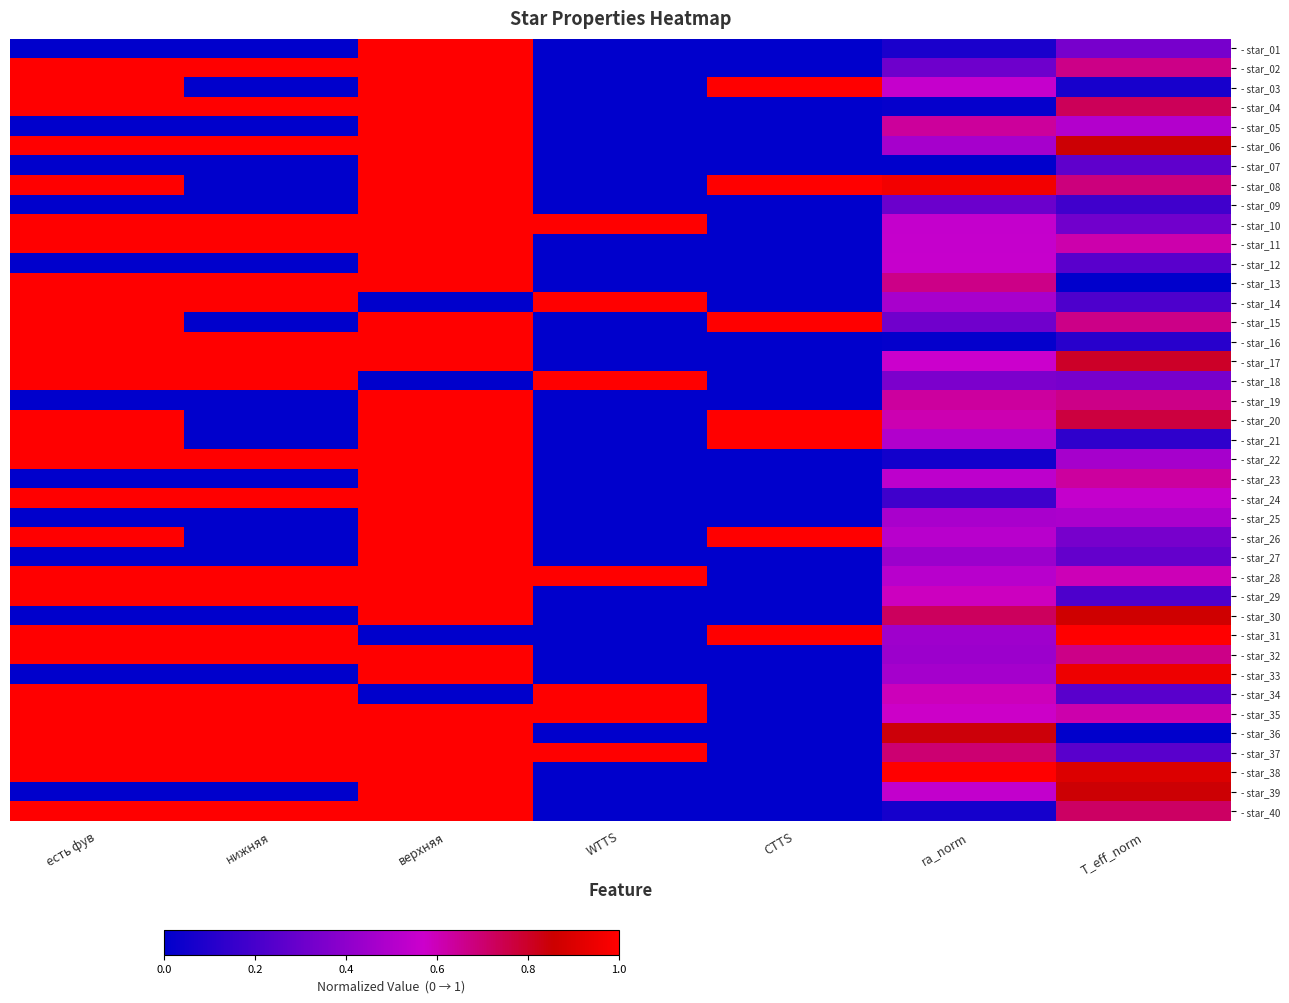

Reading right to left, transcribe all the data shown in this chart.

- star_01: T_eff_norm=0.3	ra_norm=0.1	CTTS=0.0	WTTS=0.0	верхняя=1.0	нижняя=0.0	есть фув=0.0
- star_02: T_eff_norm=0.7	ra_norm=0.3	CTTS=0.0	WTTS=0.0	верхняя=1.0	нижняя=1.0	есть фув=1.0
- star_03: T_eff_norm=0.1	ra_norm=0.6	CTTS=1.0	WTTS=0.0	верхняя=1.0	нижняя=0.0	есть фув=1.0
- star_04: T_eff_norm=0.7	ra_norm=0.0	CTTS=0.0	WTTS=0.0	верхняя=1.0	нижняя=1.0	есть фув=1.0
- star_05: T_eff_norm=0.5	ra_norm=0.6	CTTS=0.0	WTTS=0.0	верхняя=1.0	нижняя=0.0	есть фув=0.0
- star_06: T_eff_norm=0.8	ra_norm=0.5	CTTS=0.0	WTTS=0.0	верхняя=1.0	нижняя=1.0	есть фув=1.0
- star_07: T_eff_norm=0.3	ra_norm=0.0	CTTS=0.0	WTTS=0.0	верхняя=1.0	нижняя=0.0	есть фув=0.0
- star_08: T_eff_norm=0.7	ra_norm=1.0	CTTS=1.0	WTTS=0.0	верхняя=1.0	нижняя=0.0	есть фув=1.0
- star_09: T_eff_norm=0.2	ra_norm=0.3	CTTS=0.0	WTTS=0.0	верхняя=1.0	нижняя=0.0	есть фув=0.0
- star_10: T_eff_norm=0.3	ra_norm=0.5	CTTS=0.0	WTTS=1.0	верхняя=1.0	нижняя=1.0	есть фув=1.0
- star_11: T_eff_norm=0.6	ra_norm=0.6	CTTS=0.0	WTTS=0.0	верхняя=1.0	нижняя=1.0	есть фув=1.0
- star_12: T_eff_norm=0.2	ra_norm=0.6	CTTS=0.0	WTTS=0.0	верхняя=1.0	нижняя=0.0	есть фув=0.0
- star_13: T_eff_norm=0.0	ra_norm=0.7	CTTS=0.0	WTTS=0.0	верхняя=1.0	нижняя=1.0	есть фув=1.0
- star_14: T_eff_norm=0.2	ra_norm=0.5	CTTS=0.0	WTTS=1.0	верхняя=0.0	нижняя=1.0	есть фув=1.0
- star_15: T_eff_norm=0.7	ra_norm=0.3	CTTS=1.0	WTTS=0.0	верхняя=1.0	нижняя=0.0	есть фув=1.0
- star_16: T_eff_norm=0.1	ra_norm=0.0	CTTS=0.0	WTTS=0.0	верхняя=1.0	нижняя=1.0	есть фув=1.0
- star_17: T_eff_norm=0.8	ra_norm=0.6	CTTS=0.0	WTTS=0.0	верхняя=1.0	нижняя=1.0	есть фув=1.0
- star_18: T_eff_norm=0.3	ra_norm=0.3	CTTS=0.0	WTTS=1.0	верхняя=0.0	нижняя=1.0	есть фув=1.0
- star_19: T_eff_norm=0.7	ra_norm=0.6	CTTS=0.0	WTTS=0.0	верхняя=1.0	нижняя=0.0	есть фув=0.0
- star_20: T_eff_norm=0.8	ra_norm=0.6	CTTS=1.0	WTTS=0.0	верхняя=1.0	нижняя=0.0	есть фув=1.0
- star_21: T_eff_norm=0.1	ra_norm=0.5	CTTS=1.0	WTTS=0.0	верхняя=1.0	нижняя=0.0	есть фув=1.0
- star_22: T_eff_norm=0.5	ra_norm=0.1	CTTS=0.0	WTTS=0.0	верхняя=1.0	нижняя=1.0	есть фув=1.0
- star_23: T_eff_norm=0.6	ra_norm=0.5	CTTS=0.0	WTTS=0.0	верхняя=1.0	нижняя=0.0	есть фув=0.0
- star_24: T_eff_norm=0.6	ra_norm=0.2	CTTS=0.0	WTTS=0.0	верхняя=1.0	нижняя=1.0	есть фув=1.0
- star_25: T_eff_norm=0.5	ra_norm=0.5	CTTS=0.0	WTTS=0.0	верхняя=1.0	нижняя=0.0	есть фув=0.0
- star_26: T_eff_norm=0.3	ra_norm=0.5	CTTS=1.0	WTTS=0.0	верхняя=1.0	нижняя=0.0	есть фув=1.0
- star_27: T_eff_norm=0.3	ra_norm=0.4	CTTS=0.0	WTTS=0.0	верхняя=1.0	нижняя=0.0	есть фув=0.0
- star_28: T_eff_norm=0.6	ra_norm=0.5	CTTS=0.0	WTTS=1.0	верхняя=1.0	нижняя=1.0	есть фув=1.0
- star_29: T_eff_norm=0.2	ra_norm=0.6	CTTS=0.0	WTTS=0.0	верхняя=1.0	нижняя=1.0	есть фув=1.0
- star_30: T_eff_norm=0.9	ra_norm=0.7	CTTS=0.0	WTTS=0.0	верхняя=1.0	нижняя=0.0	есть фув=0.0
- star_31: T_eff_norm=1.0	ra_norm=0.4	CTTS=1.0	WTTS=0.0	верхняя=0.0	нижняя=1.0	есть фув=1.0
- star_32: T_eff_norm=0.7	ra_norm=0.4	CTTS=0.0	WTTS=0.0	верхняя=1.0	нижняя=1.0	есть фув=1.0
- star_33: T_eff_norm=0.9	ra_norm=0.5	CTTS=0.0	WTTS=0.0	верхняя=1.0	нижняя=0.0	есть фув=0.0
- star_34: T_eff_norm=0.2	ra_norm=0.6	CTTS=0.0	WTTS=1.0	верхняя=0.0	нижняя=1.0	есть фув=1.0
- star_35: T_eff_norm=0.6	ra_norm=0.6	CTTS=0.0	WTTS=1.0	верхняя=1.0	нижняя=1.0	есть фув=1.0
- star_36: T_eff_norm=0.0	ra_norm=0.8	CTTS=0.0	WTTS=0.0	верхняя=1.0	нижняя=1.0	есть фув=1.0
- star_37: T_eff_norm=0.2	ra_norm=0.7	CTTS=0.0	WTTS=1.0	верхняя=1.0	нижняя=1.0	есть фув=1.0
- star_38: T_eff_norm=0.9	ra_norm=1.0	CTTS=0.0	WTTS=0.0	верхняя=1.0	нижняя=1.0	есть фув=1.0
- star_39: T_eff_norm=0.8	ra_norm=0.5	CTTS=0.0	WTTS=0.0	верхняя=1.0	нижняя=0.0	есть фув=0.0
- star_40: T_eff_norm=0.7	ra_norm=0.1	CTTS=0.0	WTTS=0.0	верхняя=1.0	нижняя=1.0	есть фув=1.0